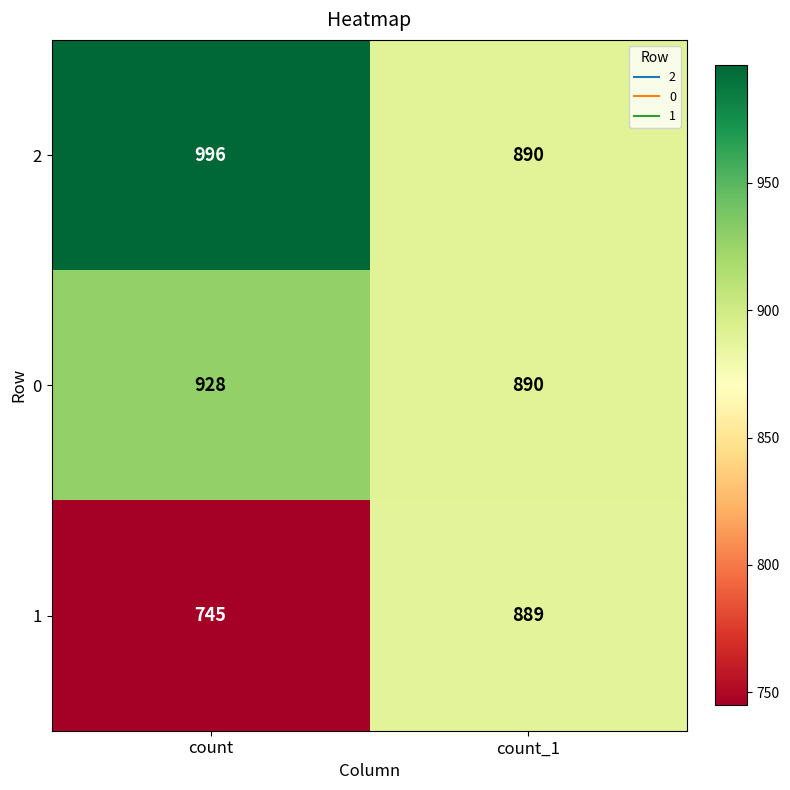

What is the total value across all series at count?

2669